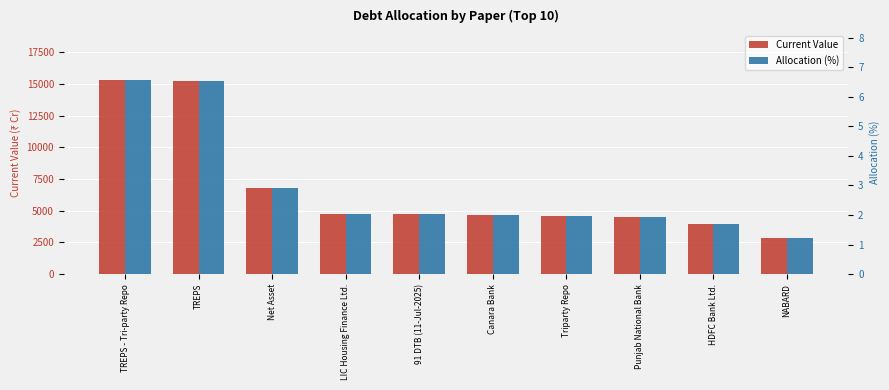

What is the highest value of the Current Value series?

15318.0